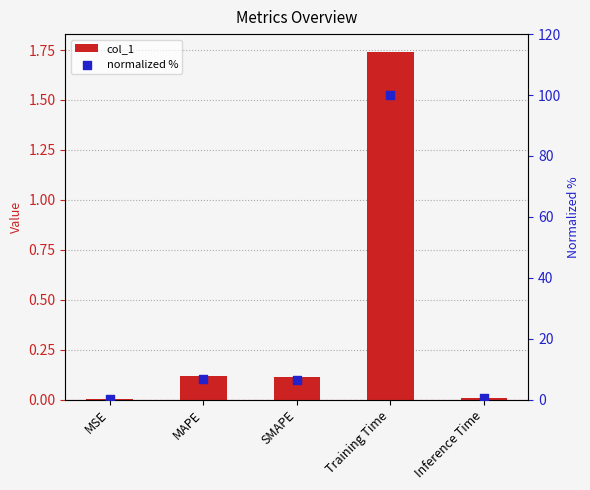

Which series contains the highest Y value?

normalized %